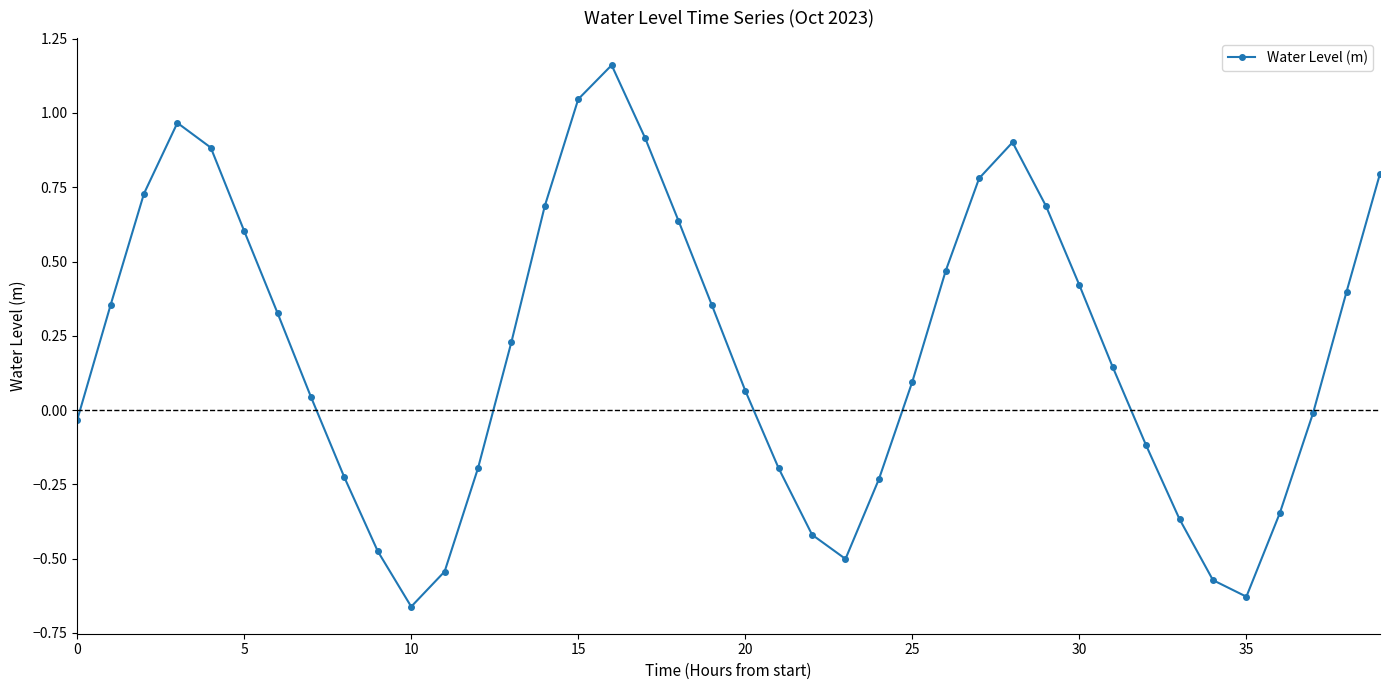

What is the difference between the maximum and second lowest values?

1.8